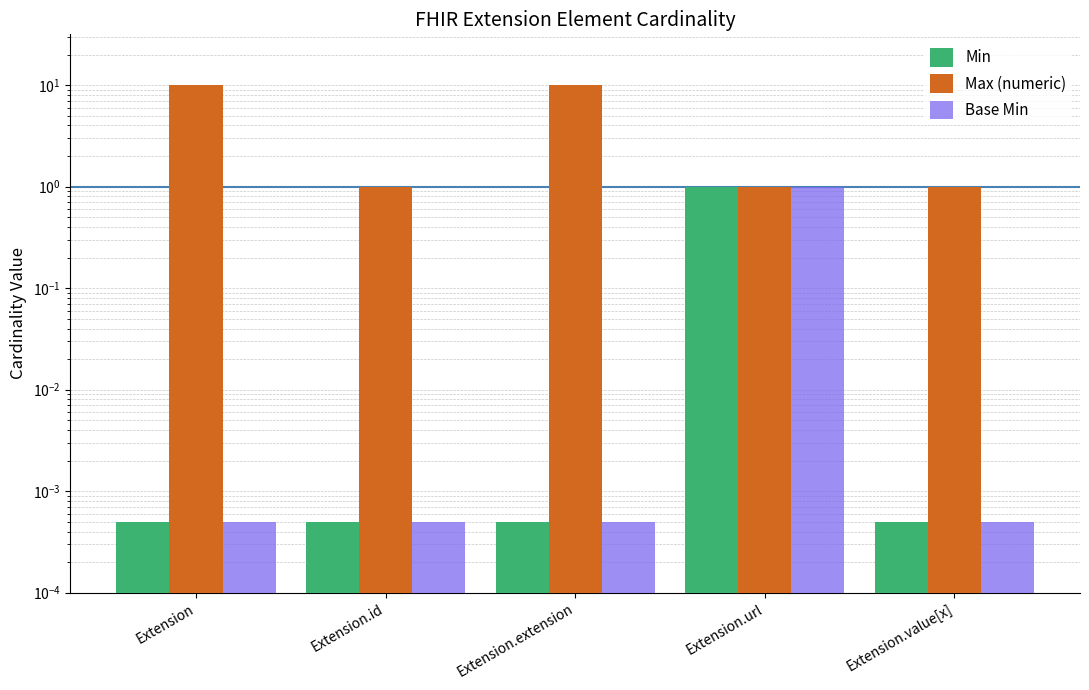

Is it true that Base Min equals 1.0 at Extension.url?

True